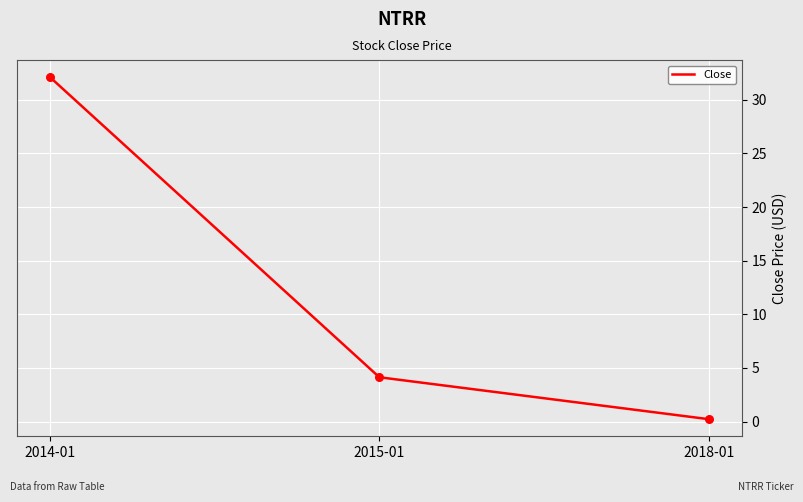

What is the change in value from 2015-01 to 2018-01?

-3.9